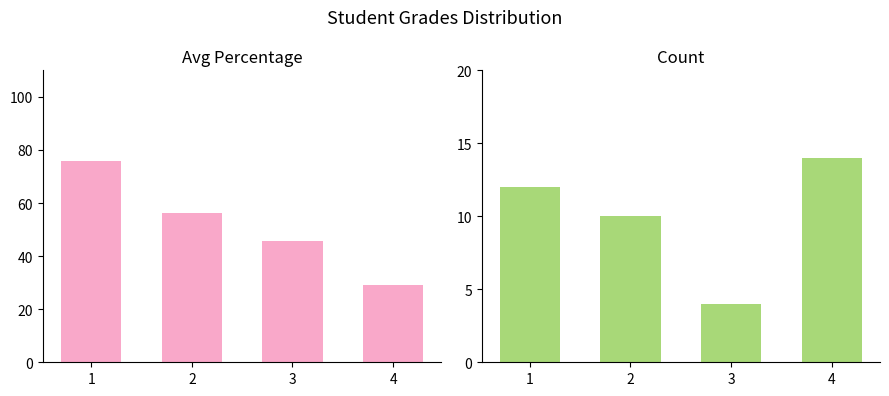

Reading left to right, transcribe all the data shown in this chart.

Avg Percentage: 1=75.8	2=56.3	3=45.8	4=29.2
Count: 1=12.0	2=10.0	3=4.0	4=14.0